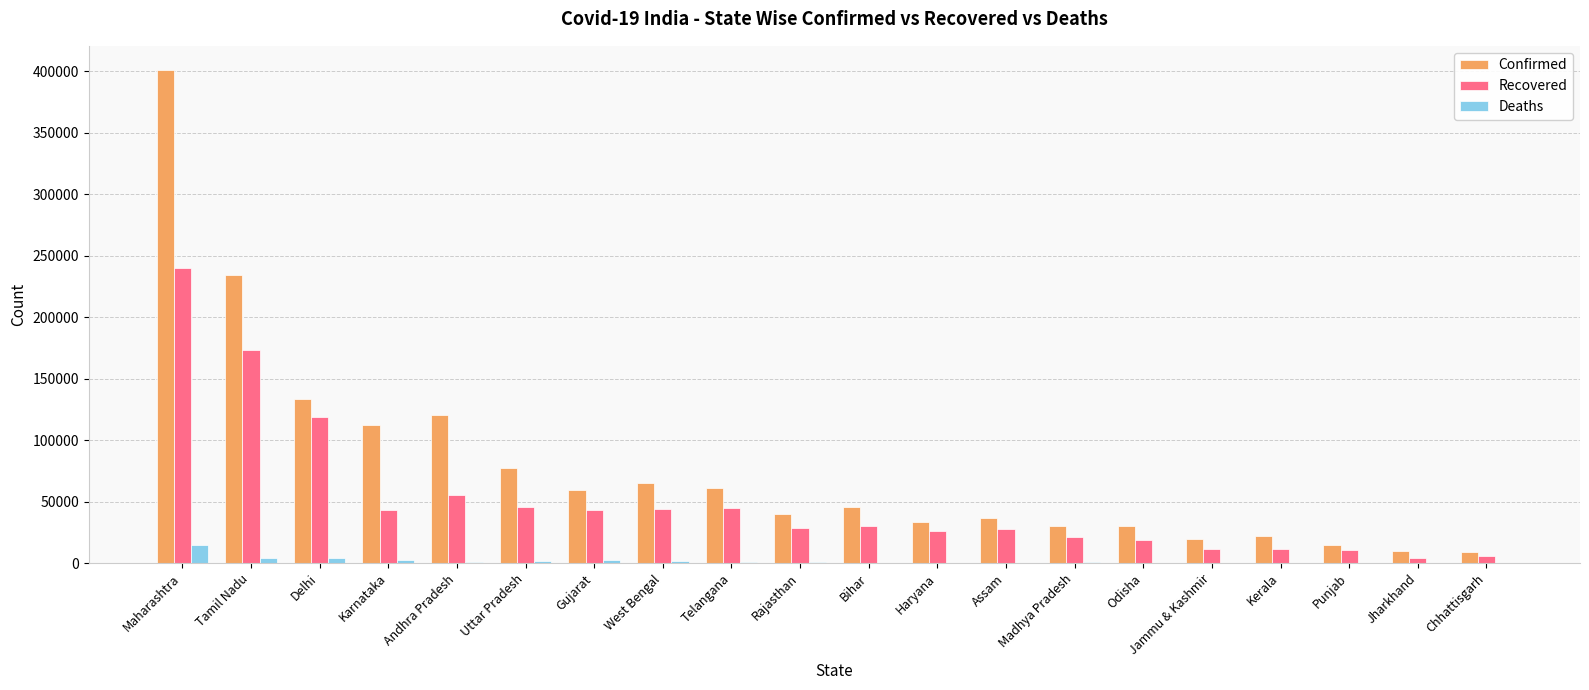

At which label is Confirmed closest to 204625?

Tamil Nadu